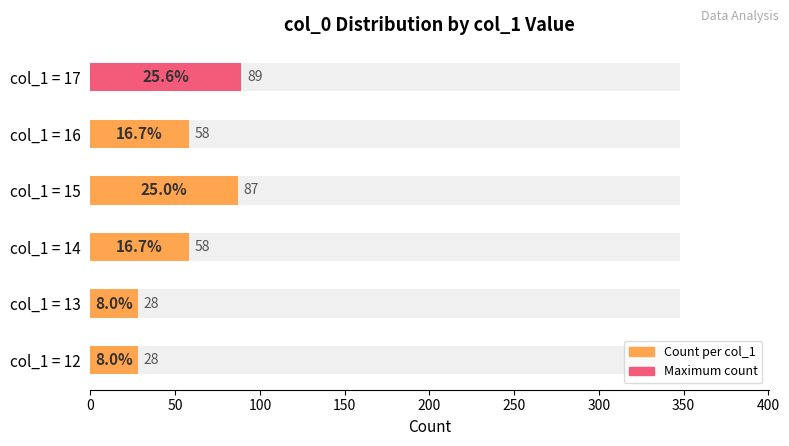

True or false: the data shows 28 at col_1 = 12.

True